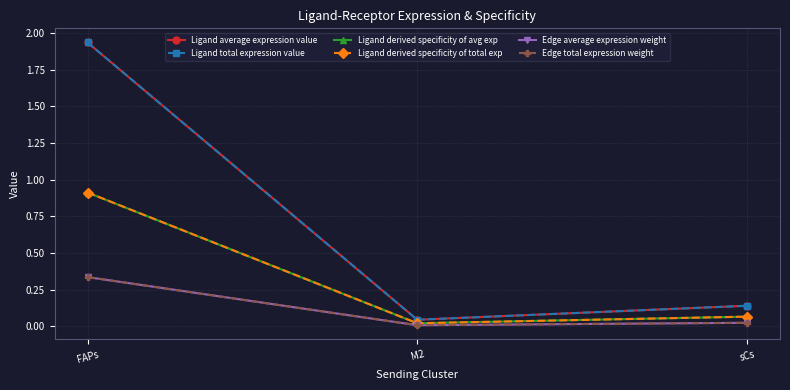

Is this an area chart (filled region under the line)?

No